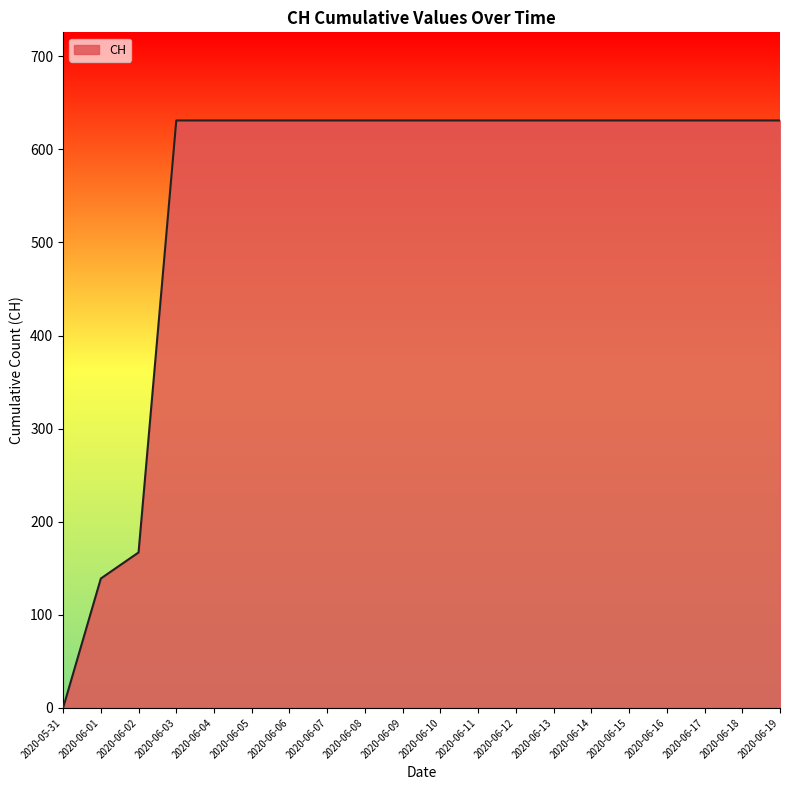

How many positive values are there?

19